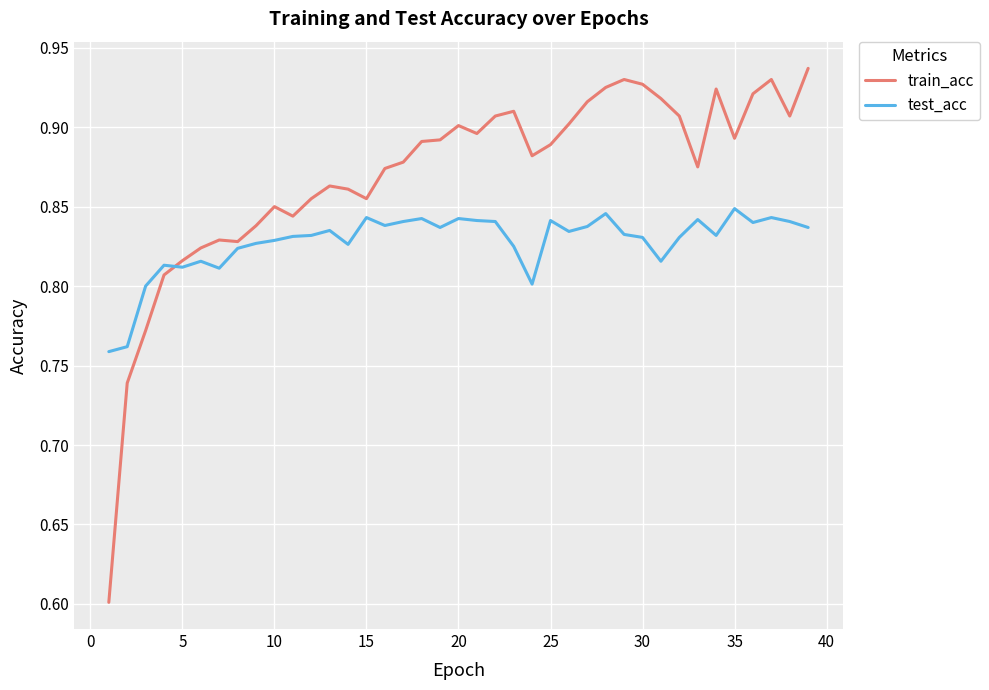

What is the sum of all train_acc values?

33.9